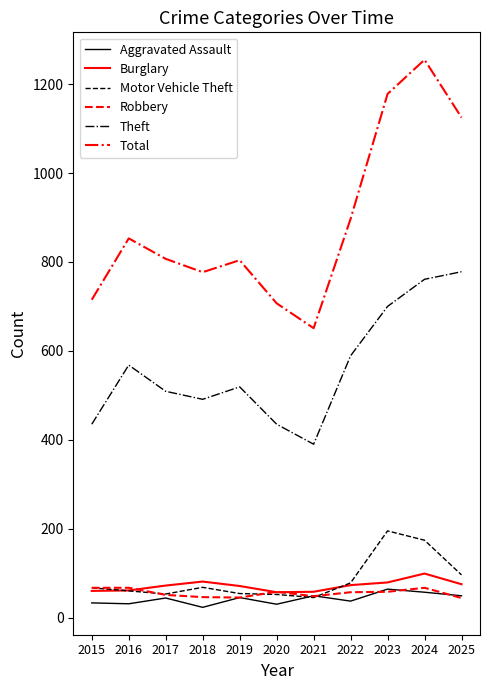

What is the greatest value displayed?

1255